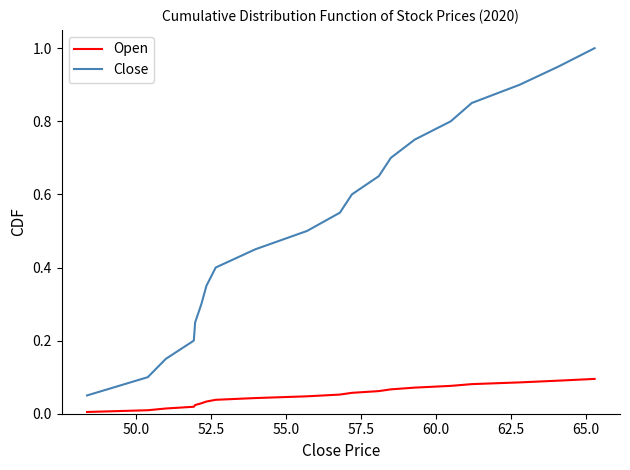

What is the highest value of the Close series?

1.0